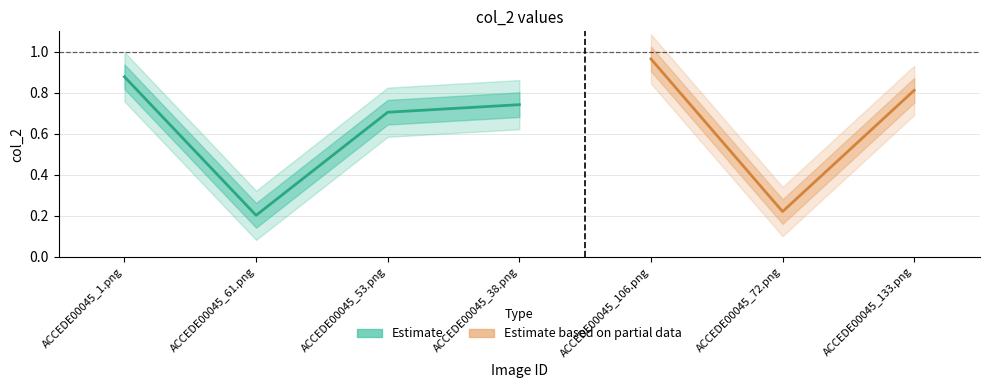

True or false: the data shows 1.0 at ACCEDE00045_53.png.

False